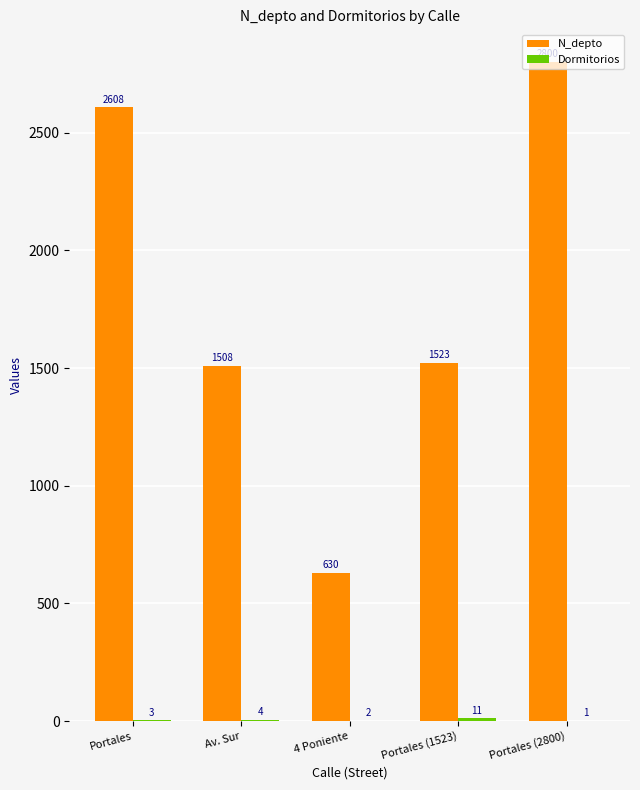

How many distinct data groups are displayed?

2